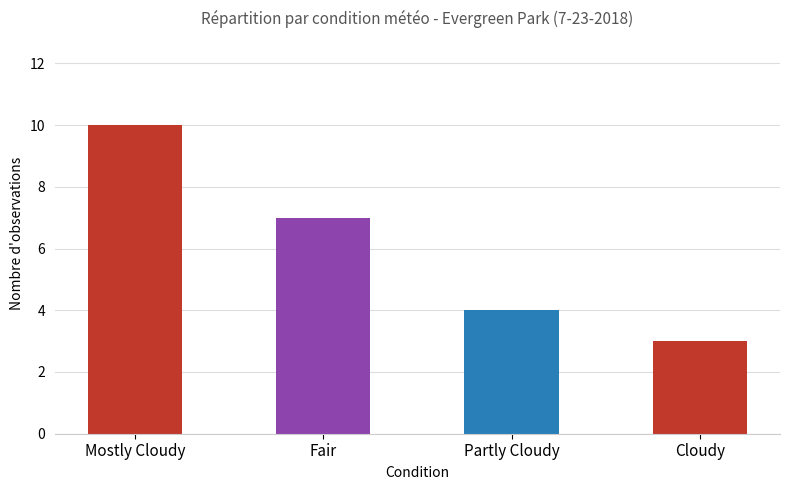

Which category has the lowest value across all series?

Cloudy